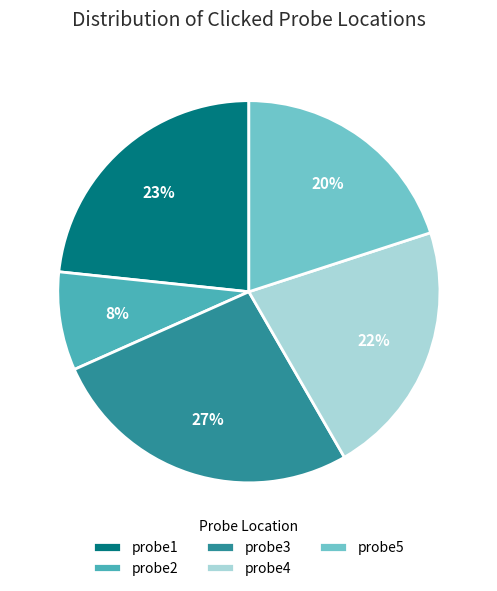

Do probe1 and probe5 together represent more than half of the pie?

No